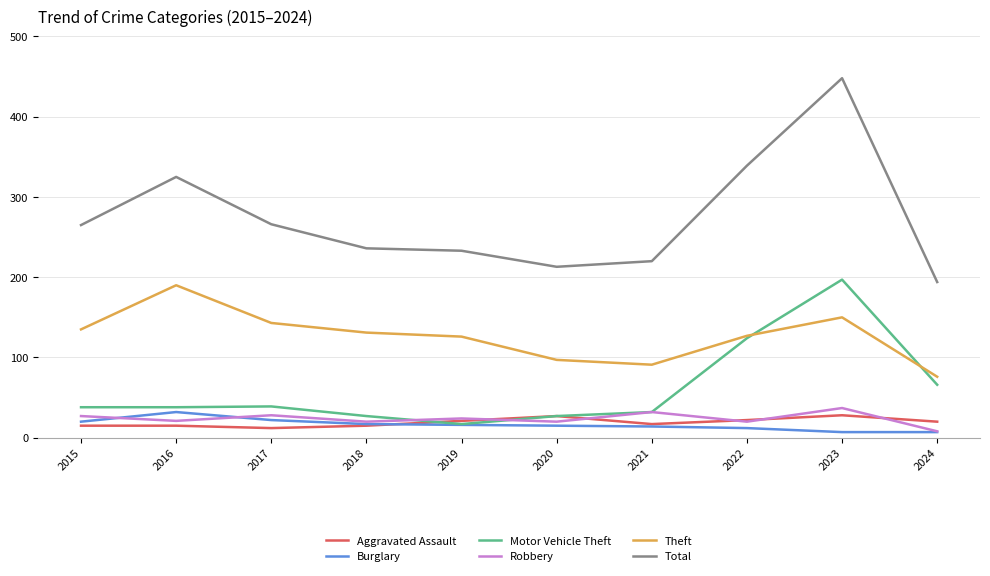

What value does the Robbery series have at 2022?

20